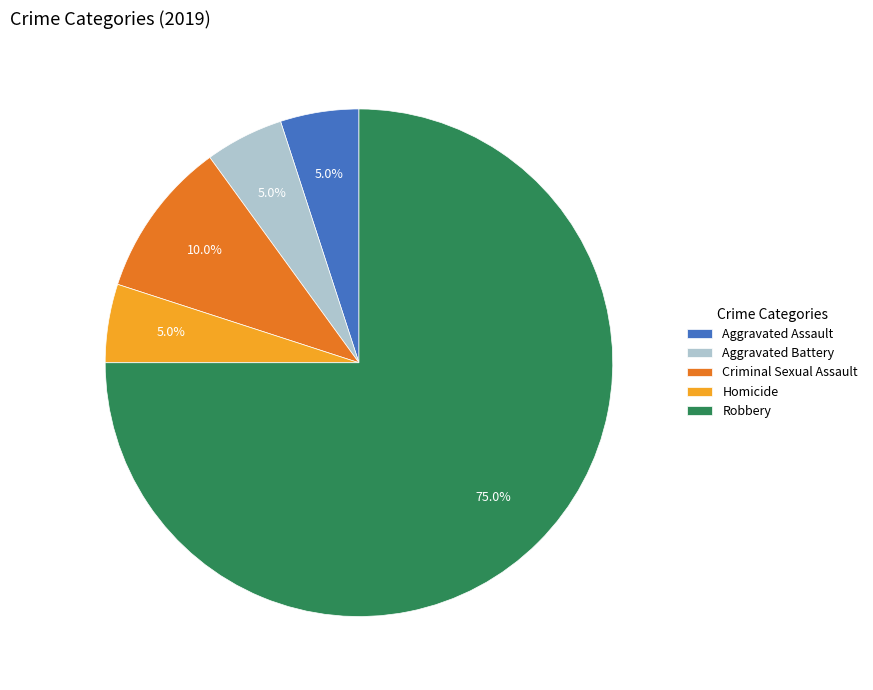

Which has a higher value, Aggravated Battery or Criminal Sexual Assault?

Criminal Sexual Assault